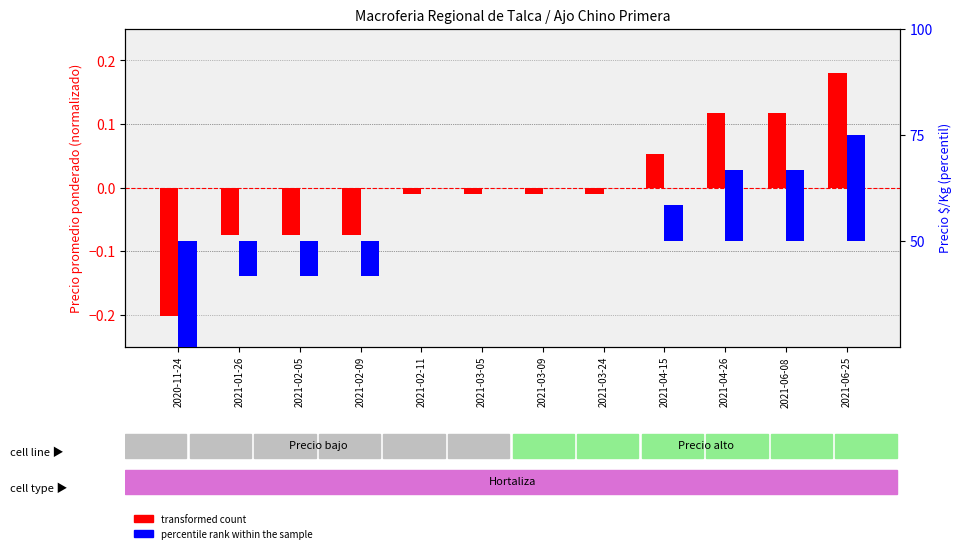

Reading left to right, what are all the values shown in this chart?

transformed count: -0.2	-0.1	-0.1	-0.1	-0.0	-0.0	-0.0	-0.0	0.1	0.1	0.1	0.2
percentile rank within the sample: -25.0	-8.3	-8.3	-8.3	-0.0	-0.0	-0.0	-0.0	8.3	16.7	16.7	25.0